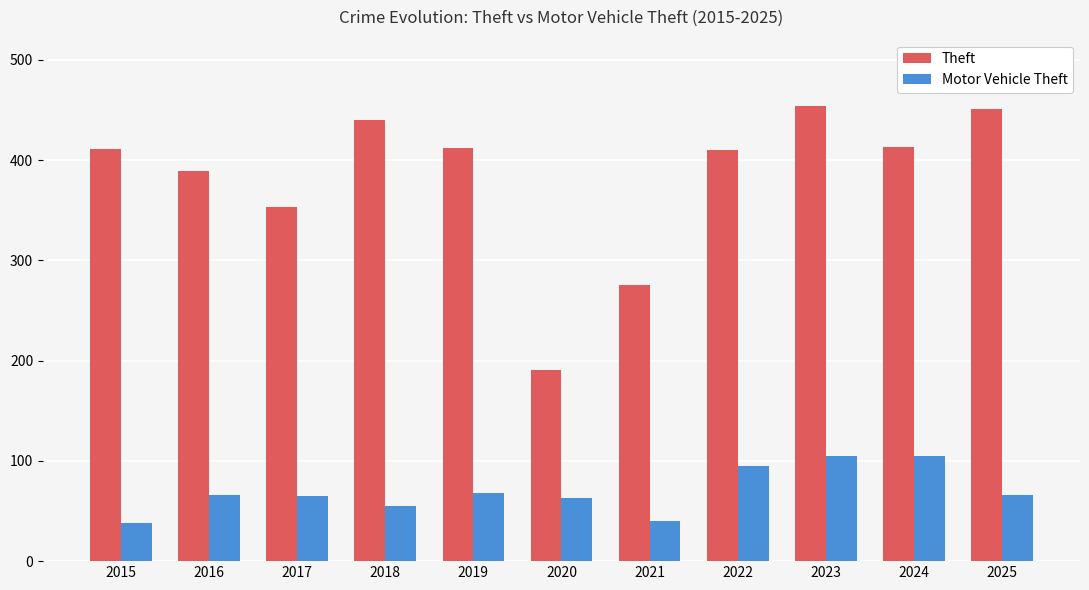

Rank the series at 2018 from highest to lowest value.

Theft, Motor Vehicle Theft